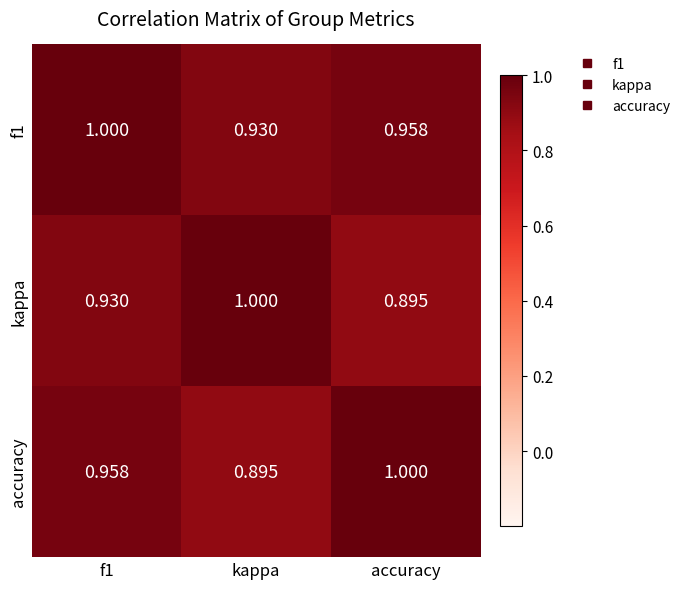

Is the value of accuracy at f1 greater than the value of f1 at kappa?

Yes